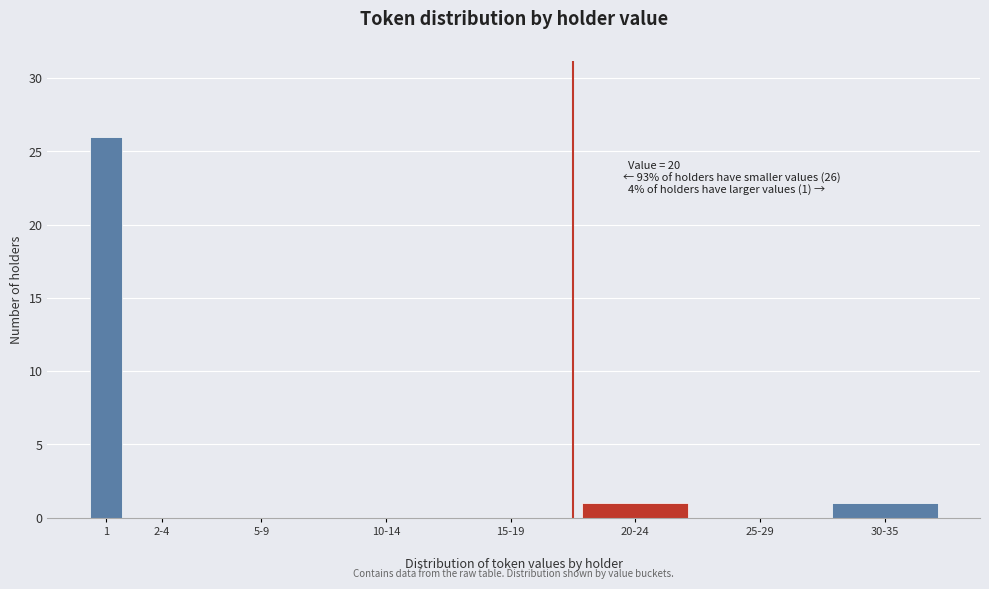

Reading right to left, extract all data points from this chart.

30-35=1	25-29=0	20-24=1	15-19=0	10-14=0	5-9=0	2-4=0	1=26